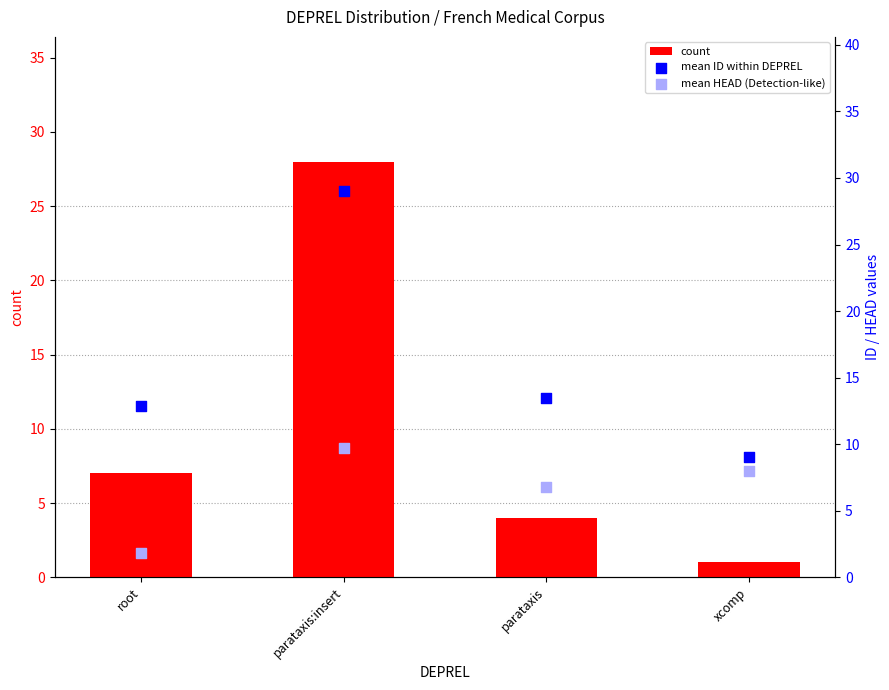

What are all the series names shown in the legend?

count, mean ID within DEPREL, mean HEAD (Detection-like)